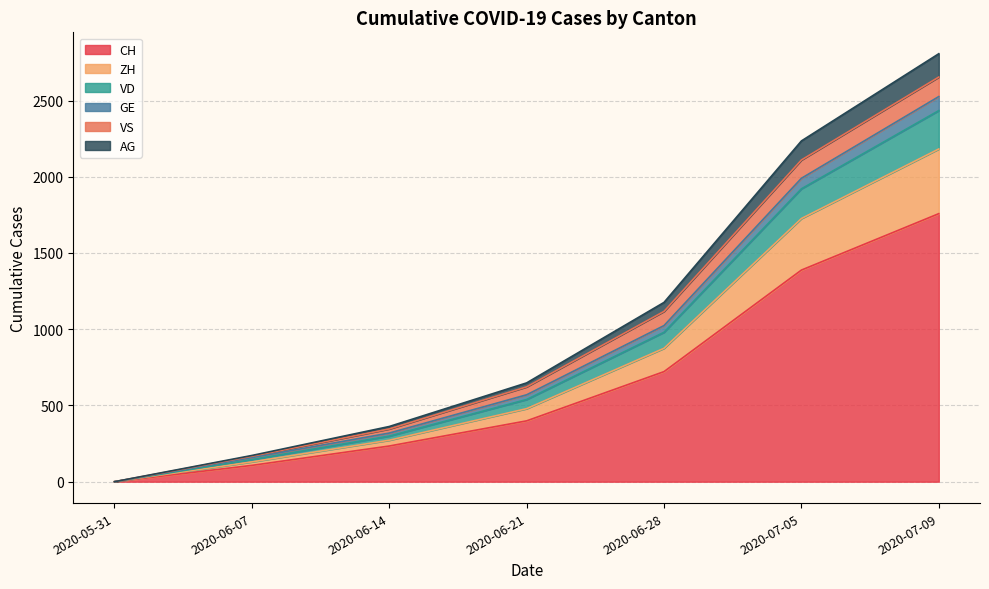

Is it true that VD equals 0 at 2020-05-31?

True